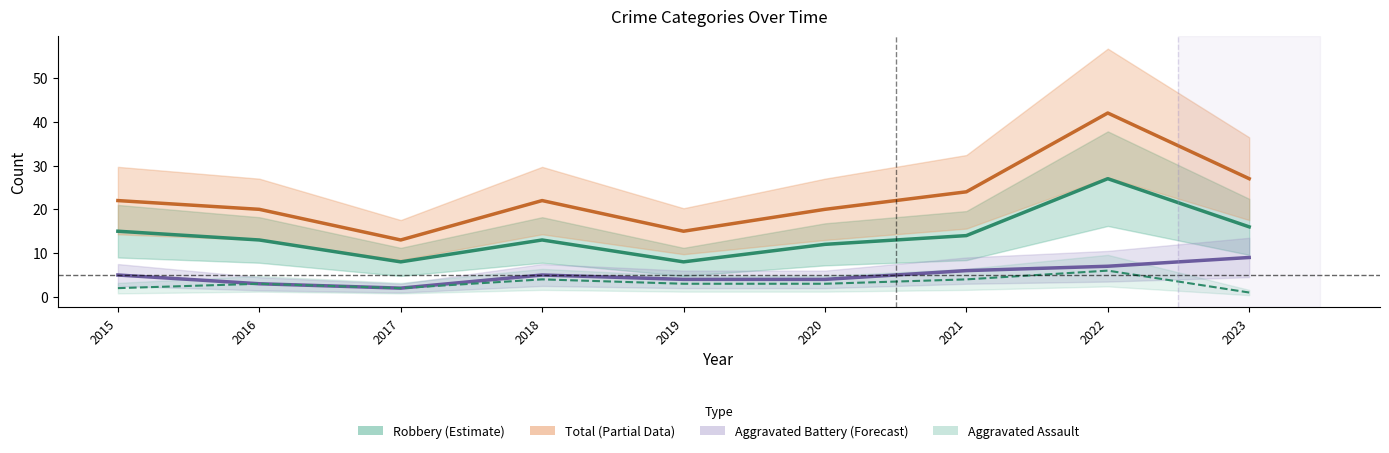

At how many categories does at least one series exceed 2?

9